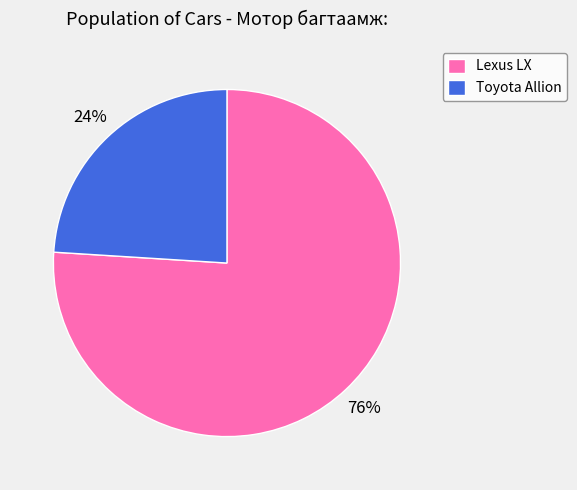

How many segments does this pie chart have?

2